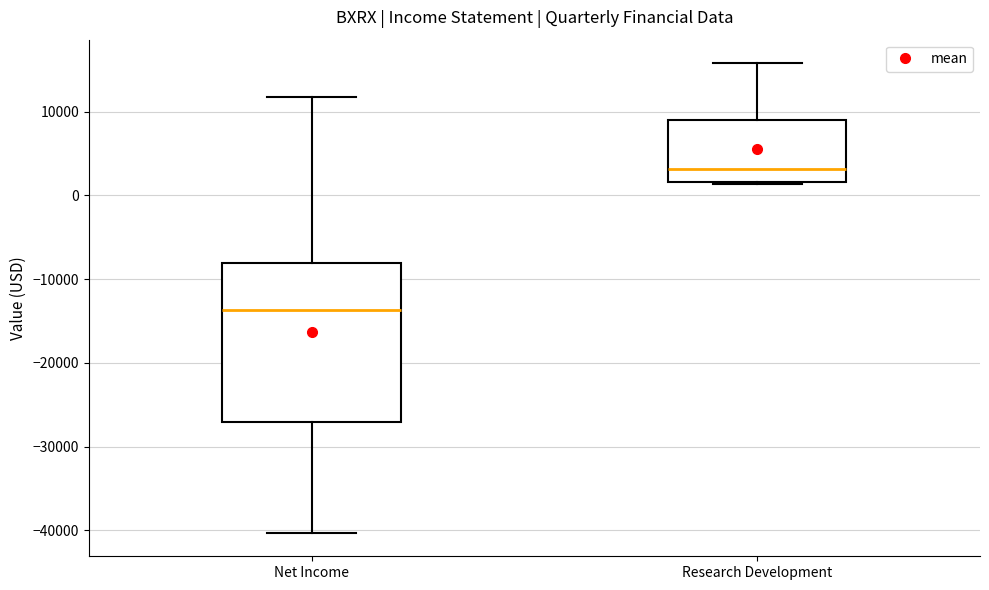

Where does the median line of the box for Research Development sit on the y-axis? The values are not printed on the chart, so give them approximately, as read against the axis.

3000